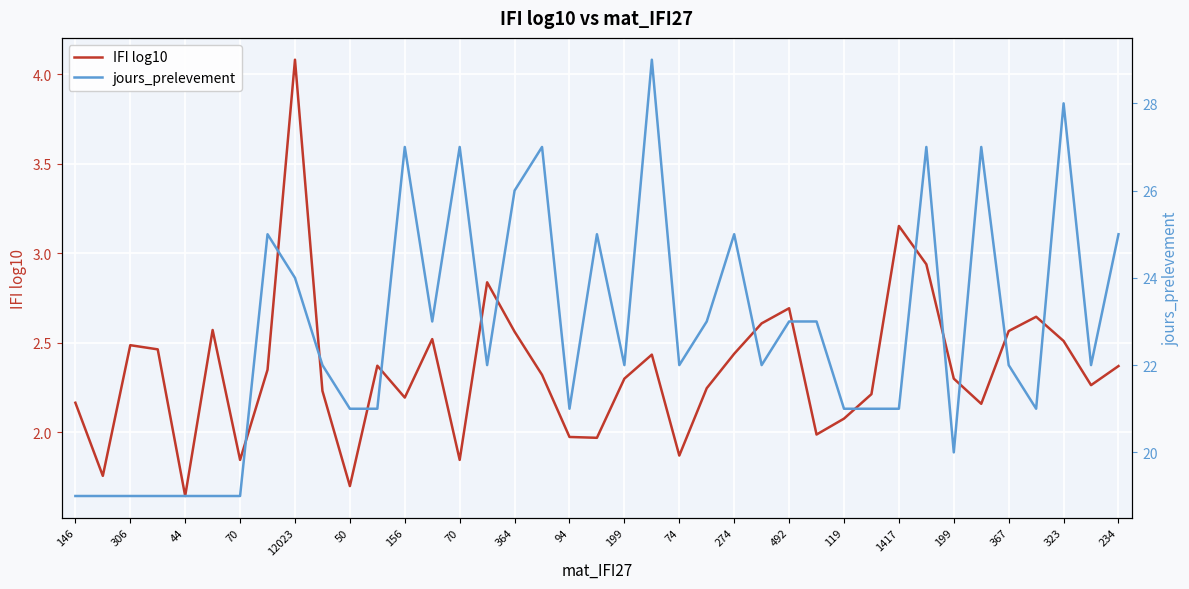

The IFI log10 series shows 0.9 at 367. True or false?

False